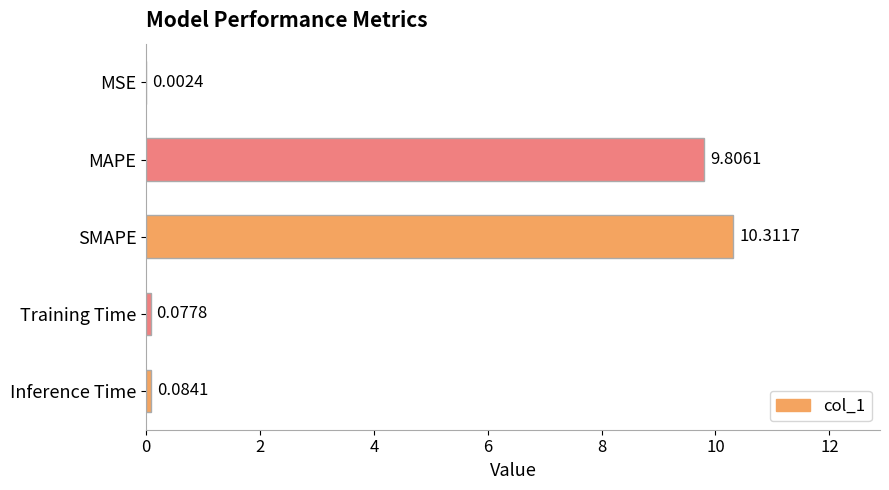

What is the sum of all values?

20.3